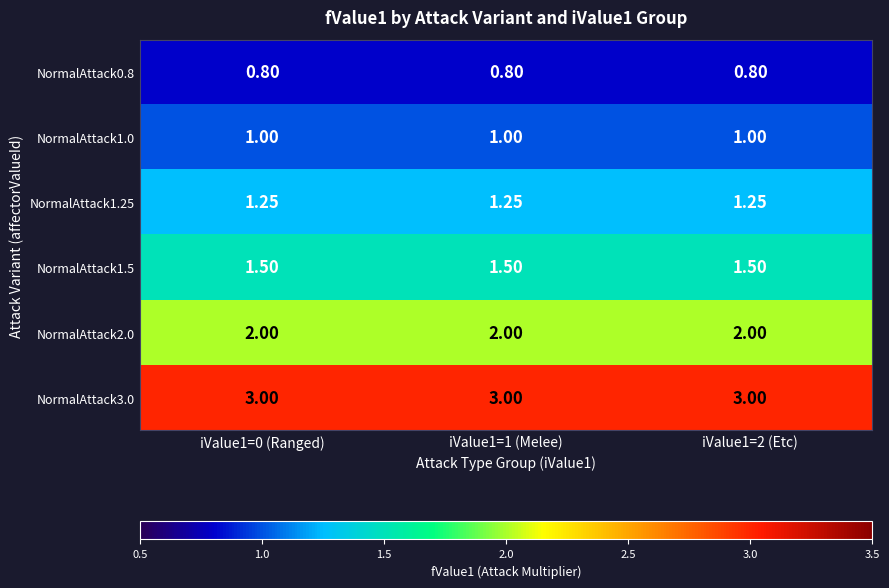

Is the value of NormalAttack1.25 at iValue1=2 (Etc) greater than the value of NormalAttack2.0 at iValue1=2 (Etc)?

No